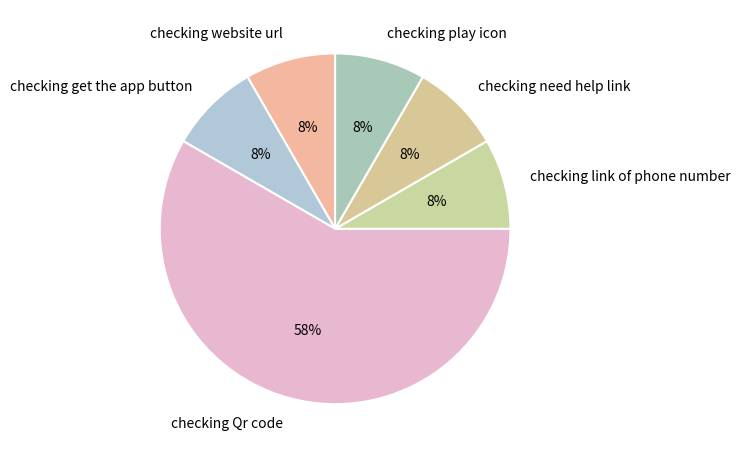

Is there a majority slice in this chart?

Yes